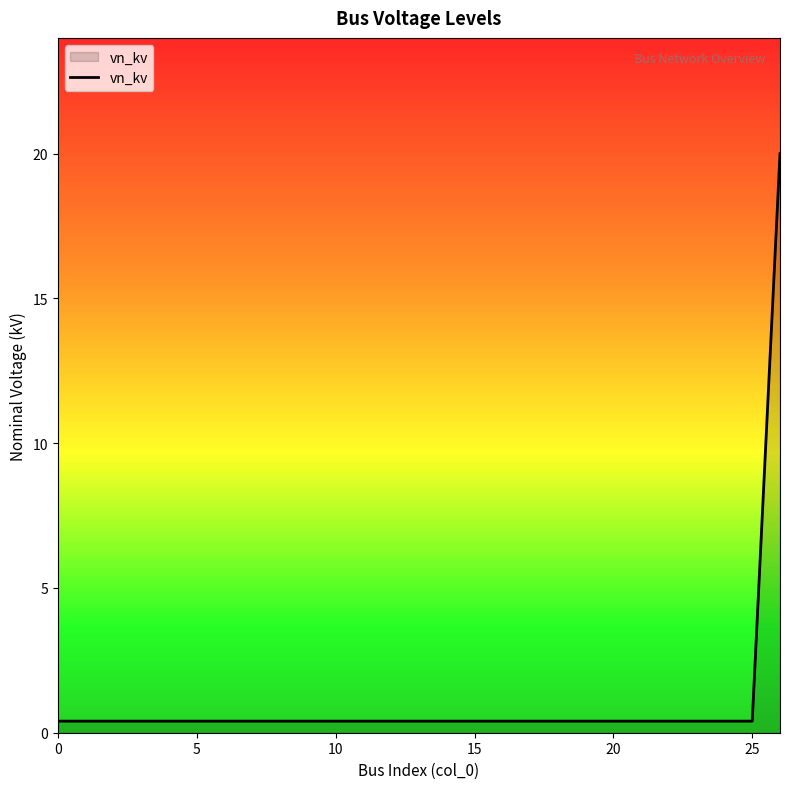

What is the average value?

1.1